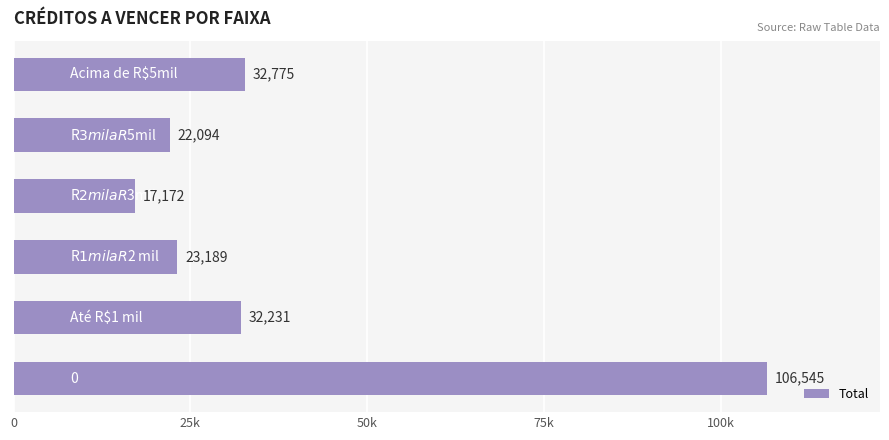

Does the chart contain any negative values?

No